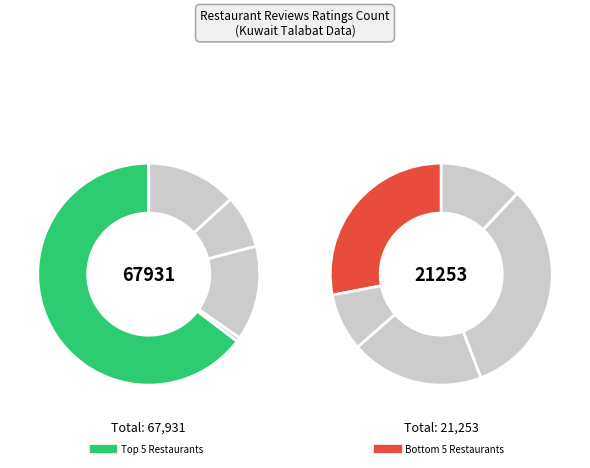

True or false: Sheikh Alfreej accounts for 0% of the total.

True